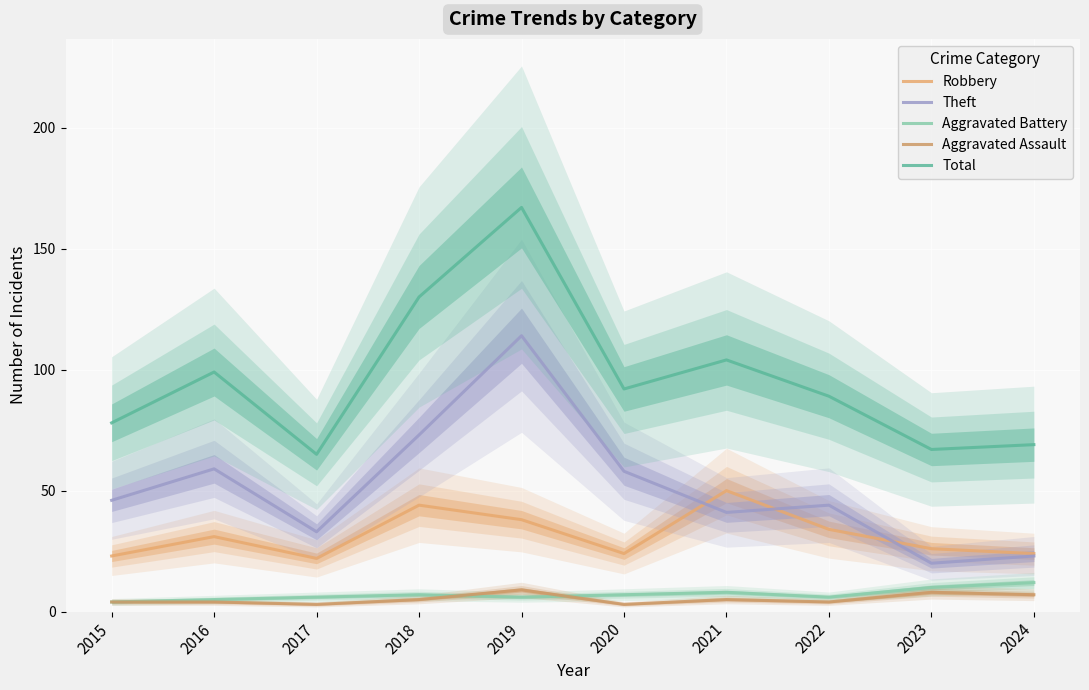

Where does the Theft series first go above 46?

2016